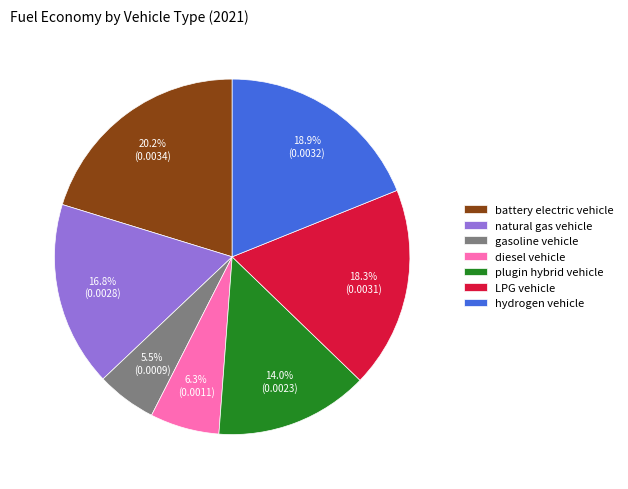

The diesel vehicle slice represents 6% of the pie. True or false?

True